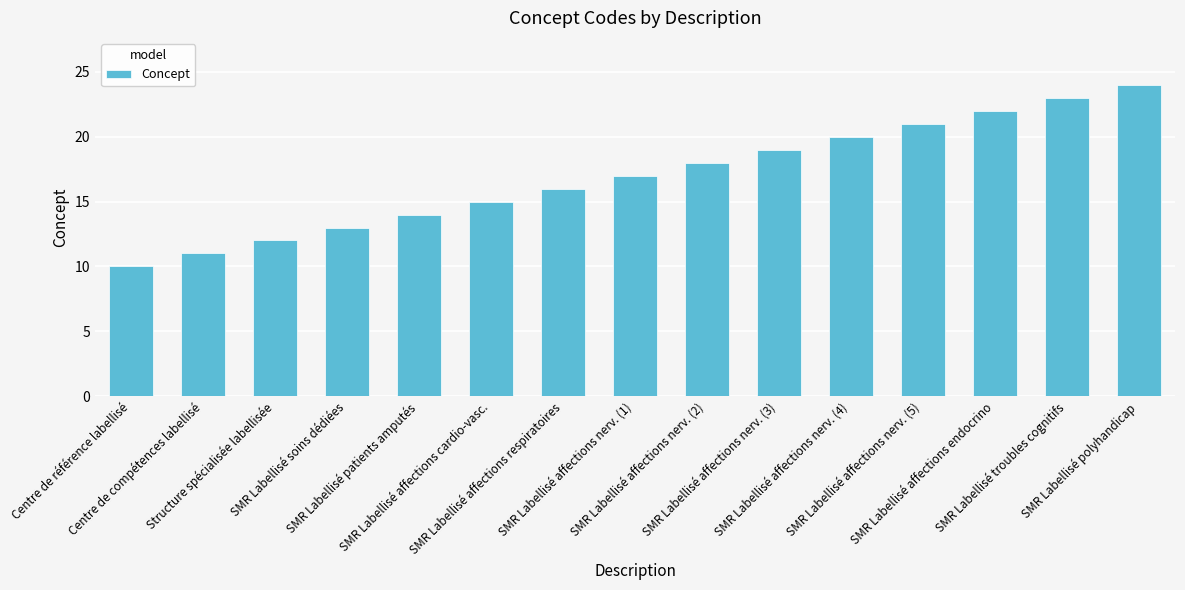

What is the maximum value shown in the chart?

24